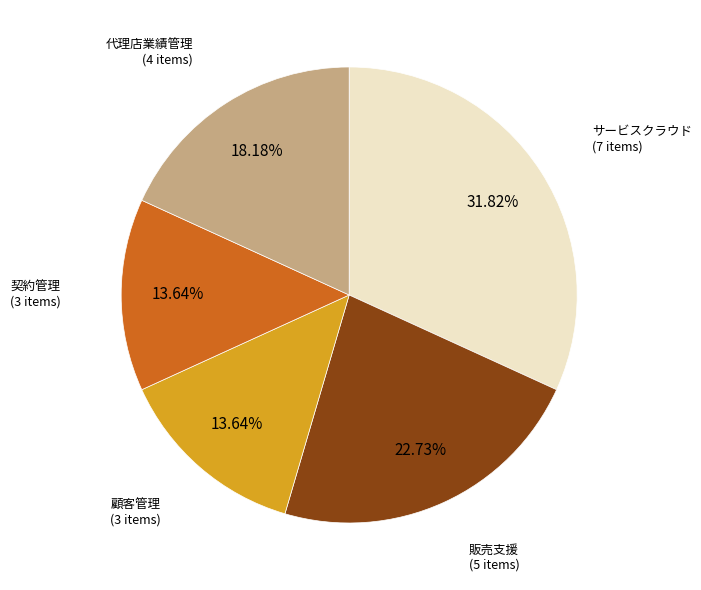

The 代理店業績管理 slice represents 5% of the pie. True or false?

False